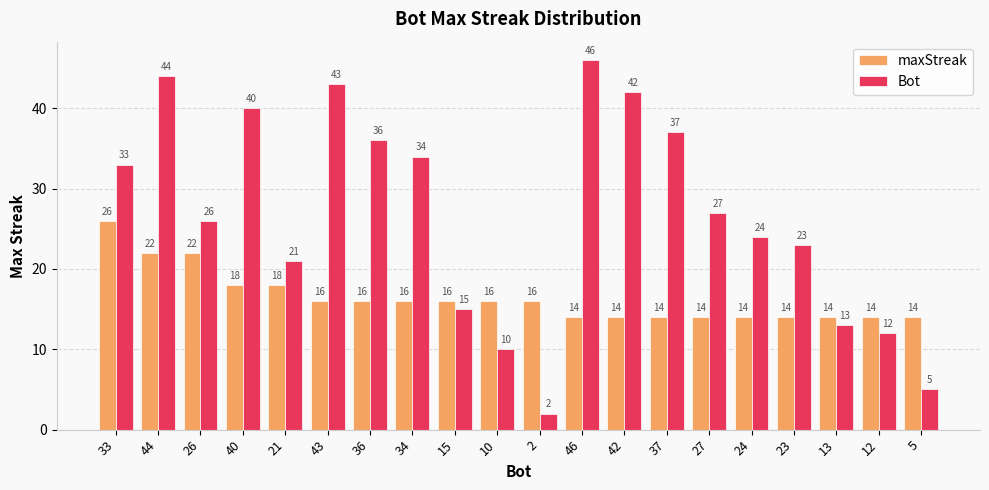

What is the average value of the maxStreak series?

16